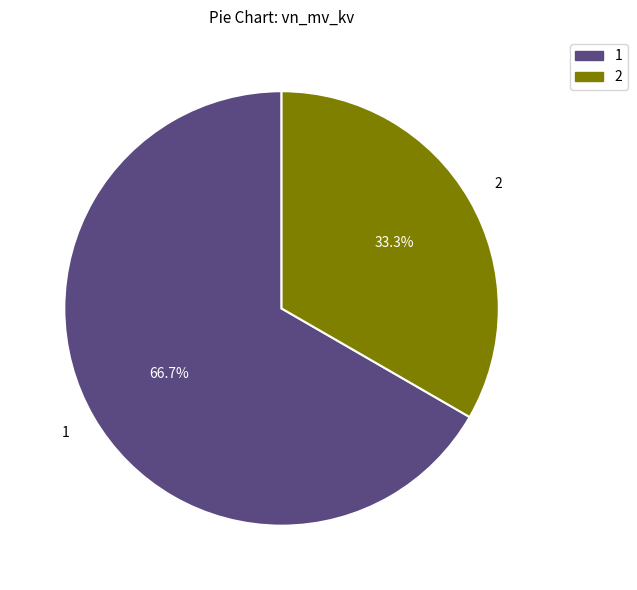

What is the ratio of the value at 1 to the value at 2?

2.0